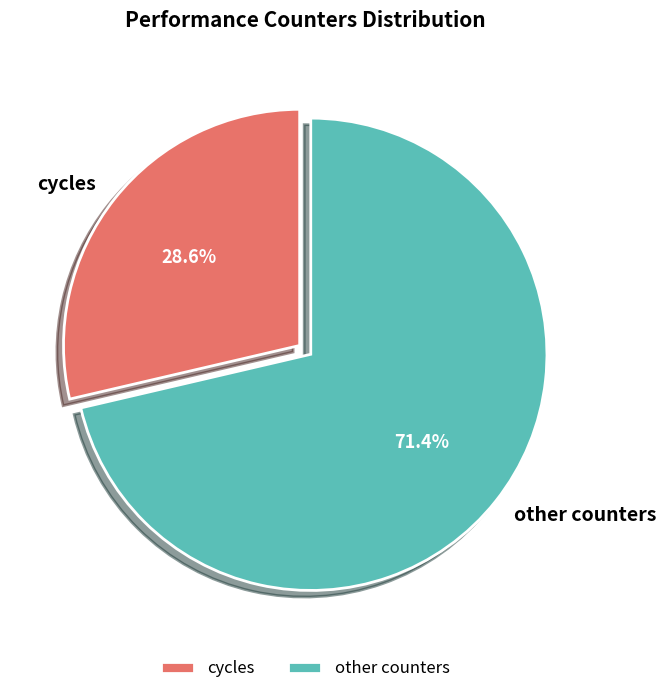

Rank the categories by value from lowest to highest.

cycles, other counters